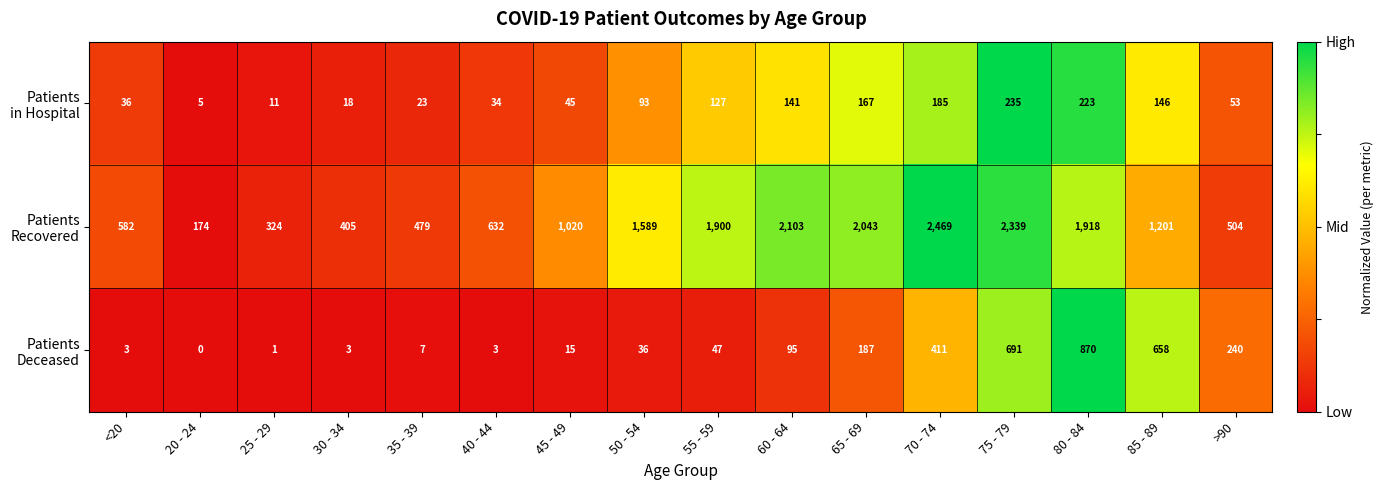

Which label corresponds to the smallest value in the chart?

20 - 24